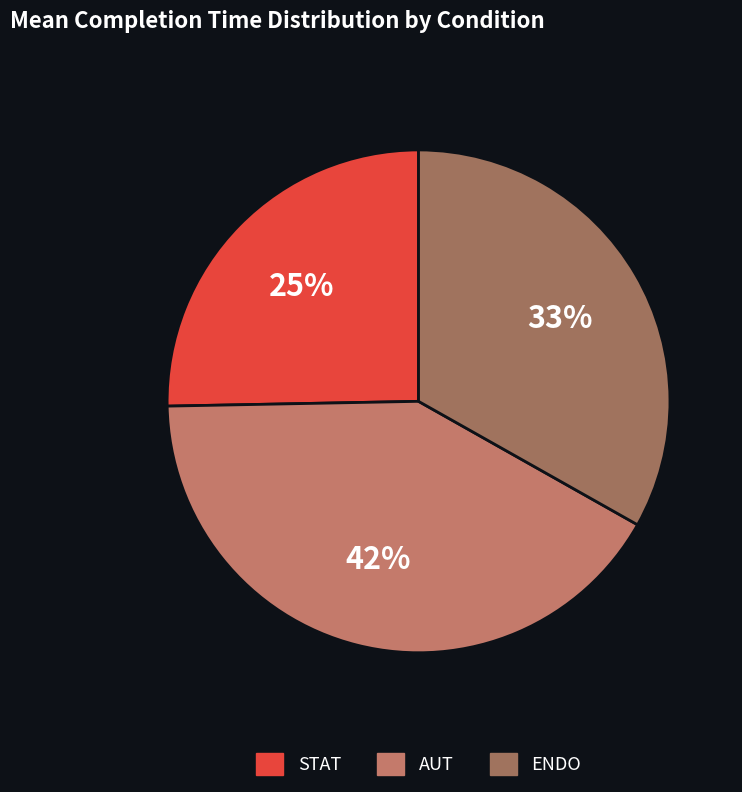

To the nearest percent, what portion does AUT represent?

42%